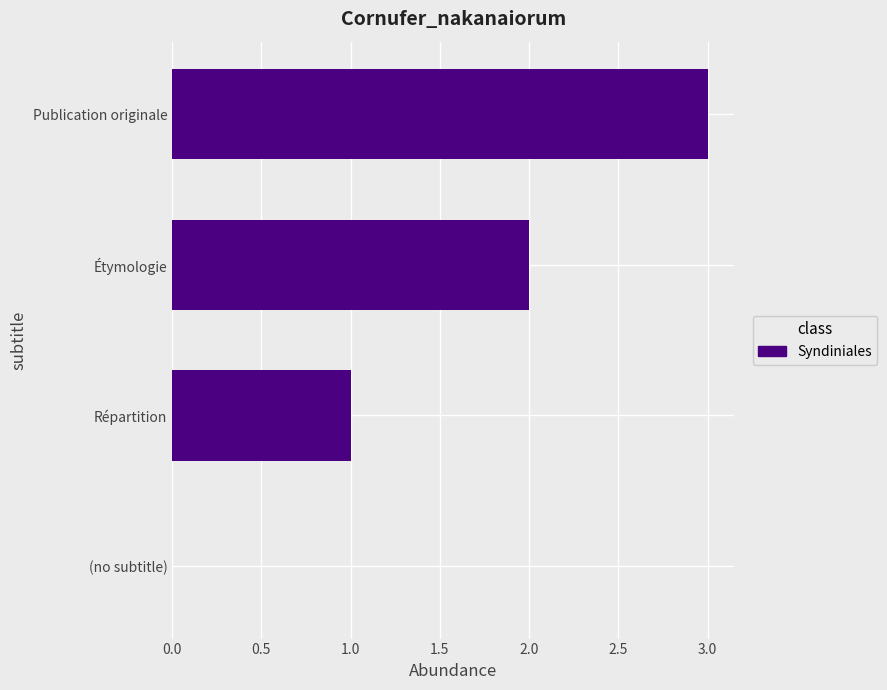

What is the sum of all values?

6